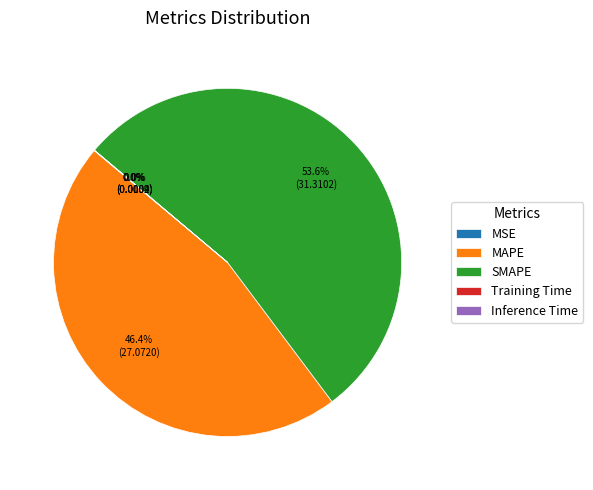

Approximately how many times larger is the value at MAPE compared to SMAPE?

0.9